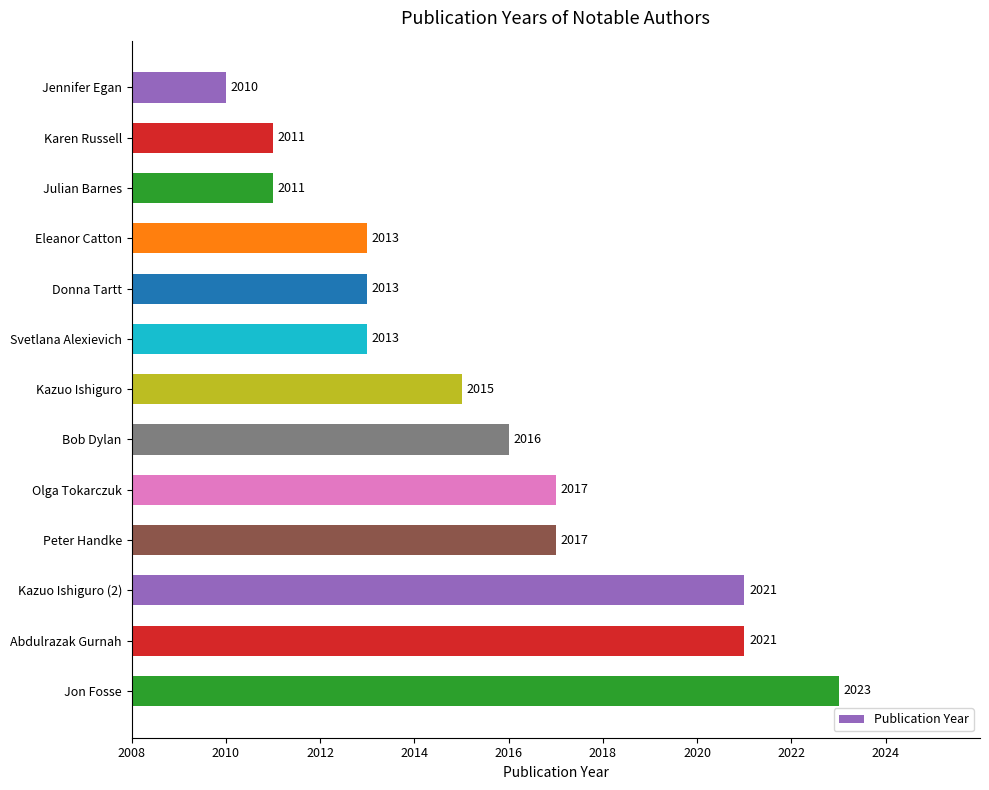

Approximately how many times larger is the value at Eleanor Catton compared to Kazuo Ishiguro?

1.0